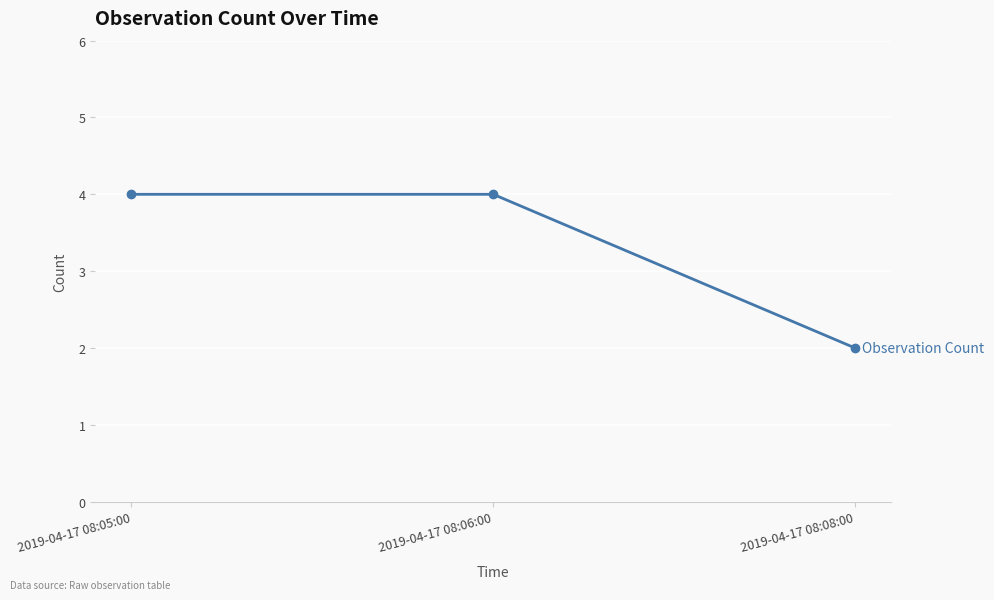

What is the change in value from 2019-04-17 08:05:00 to 2019-04-17 08:08:00?

-2